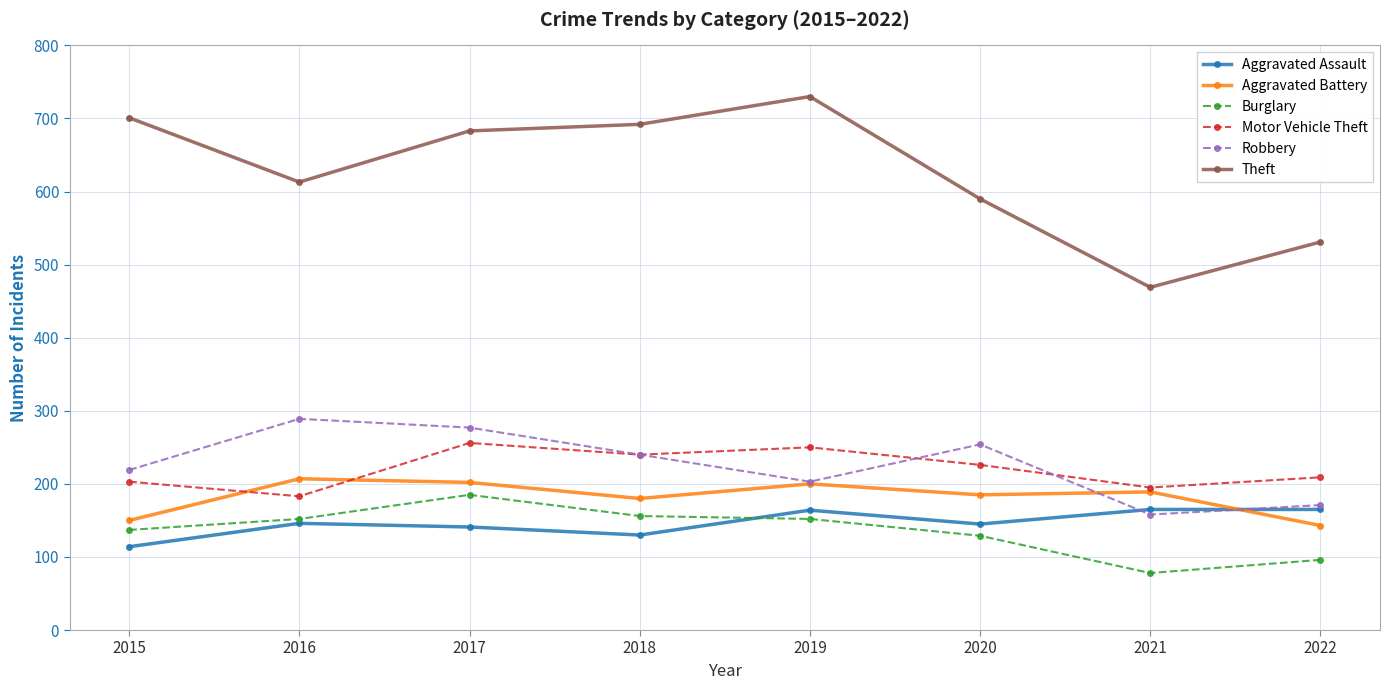

Where is the first local minimum for Motor Vehicle Theft?

2016